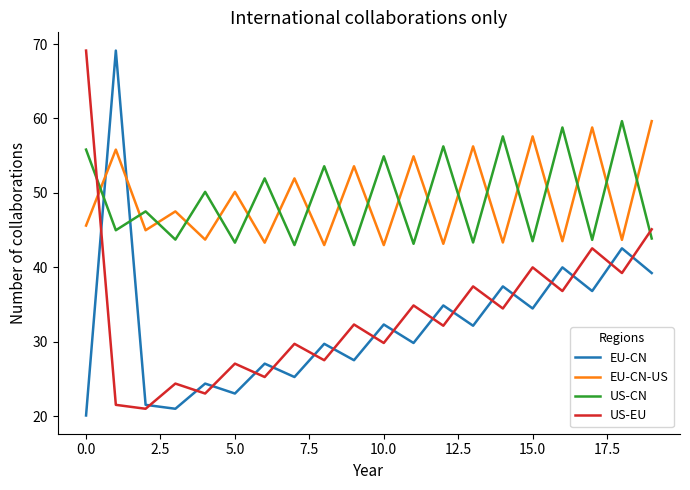

True or false: EU-CN and EU-CN-US cross at least once.

True